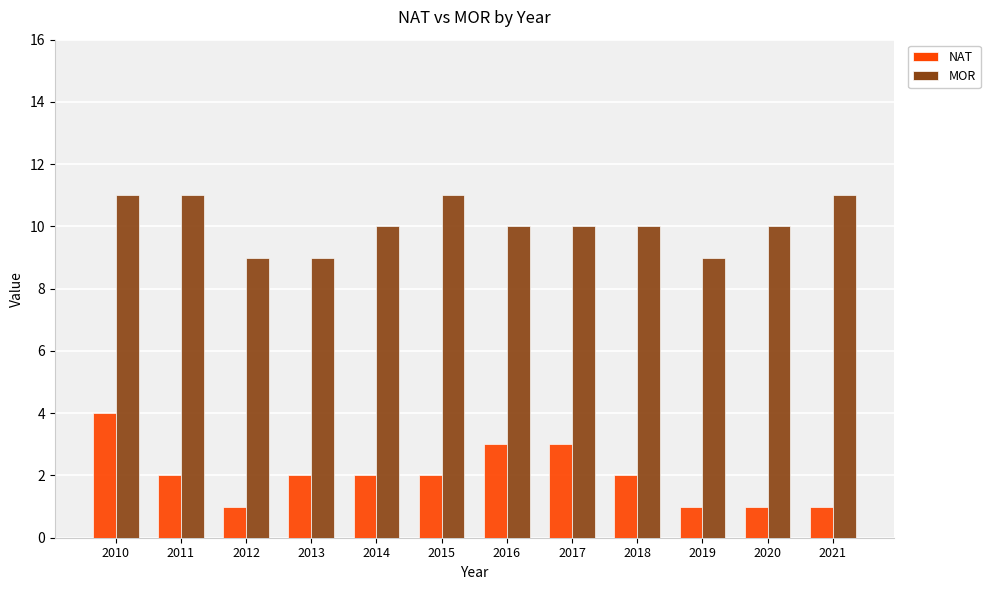

At which category is the sum across all series the highest?

2010